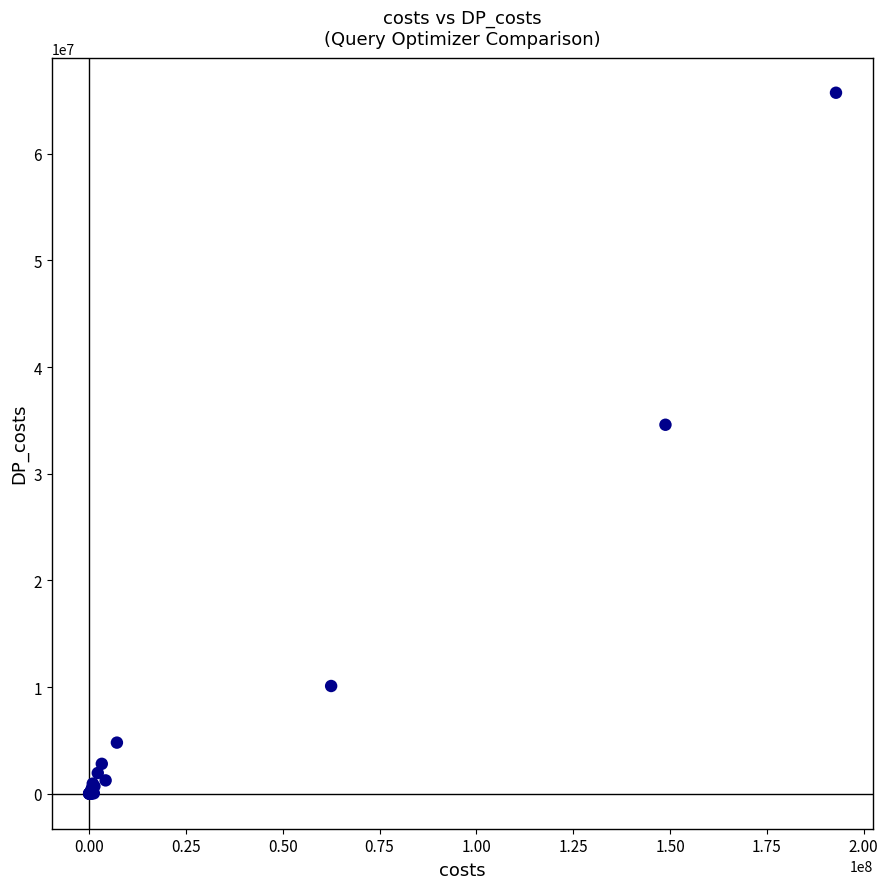

What Y value in the scatter plot is closest to 32866153?

34596825